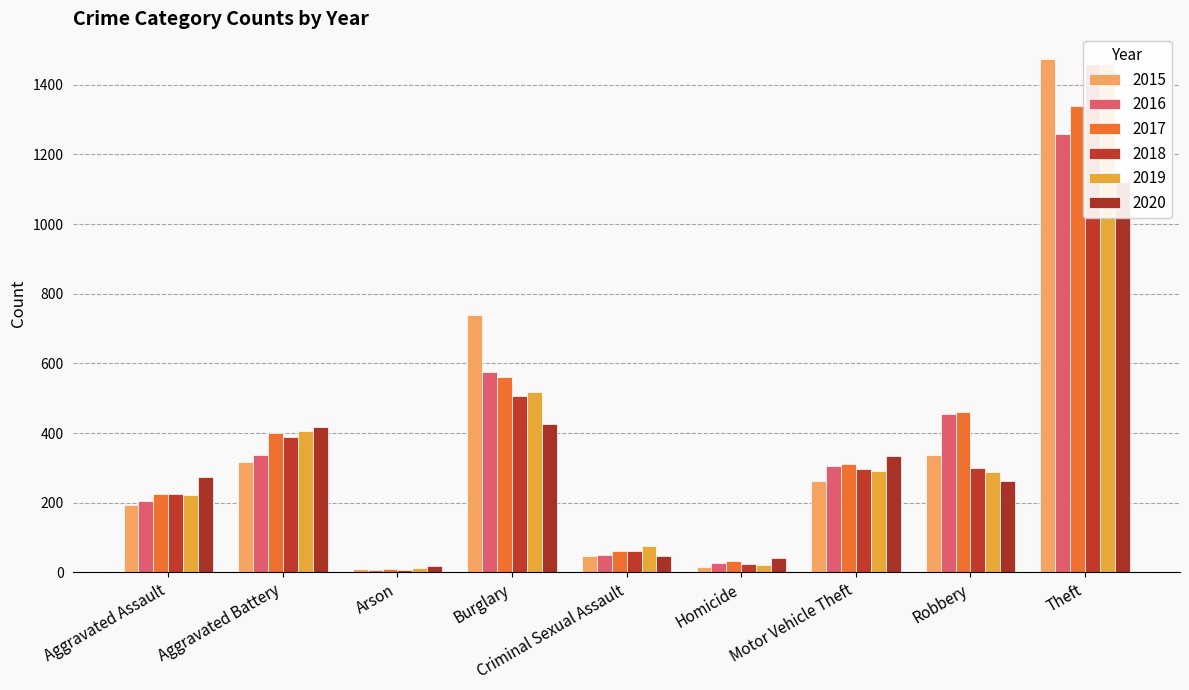

What is the maximum value shown in the chart?

1474